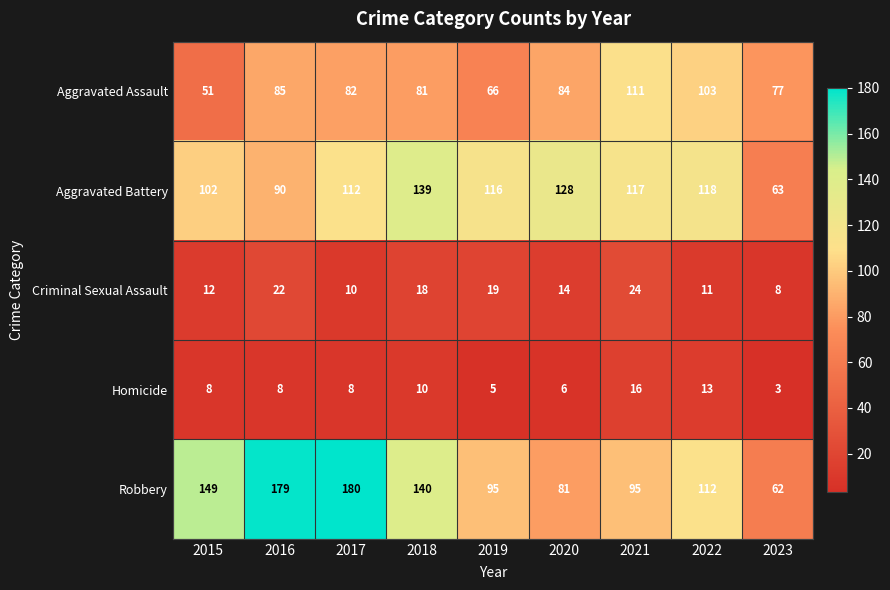

Is it true that Robbery equals 70 at 2015?

False